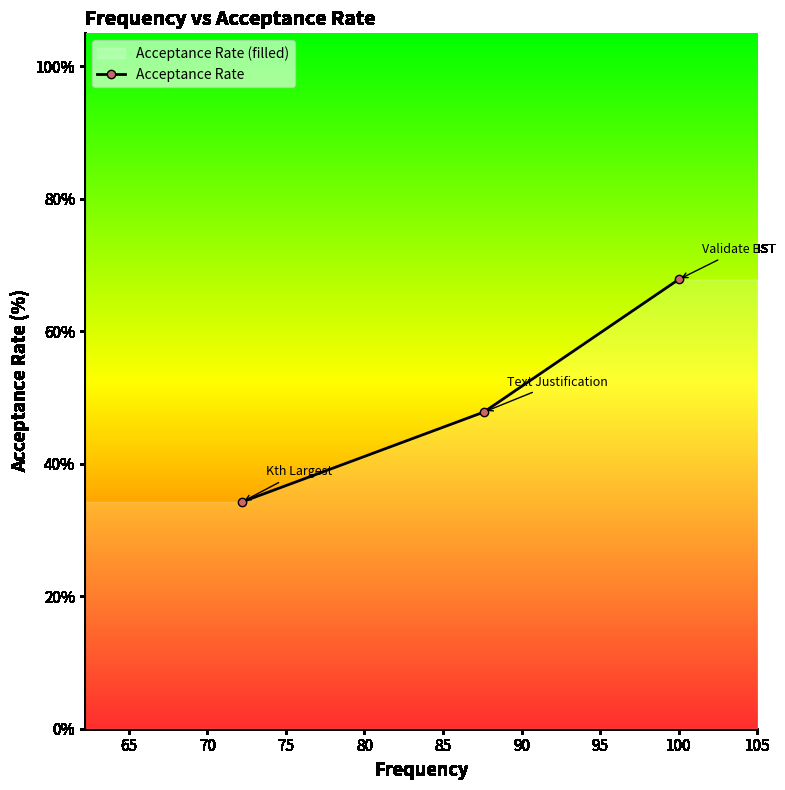

How many values exceed 47?

2